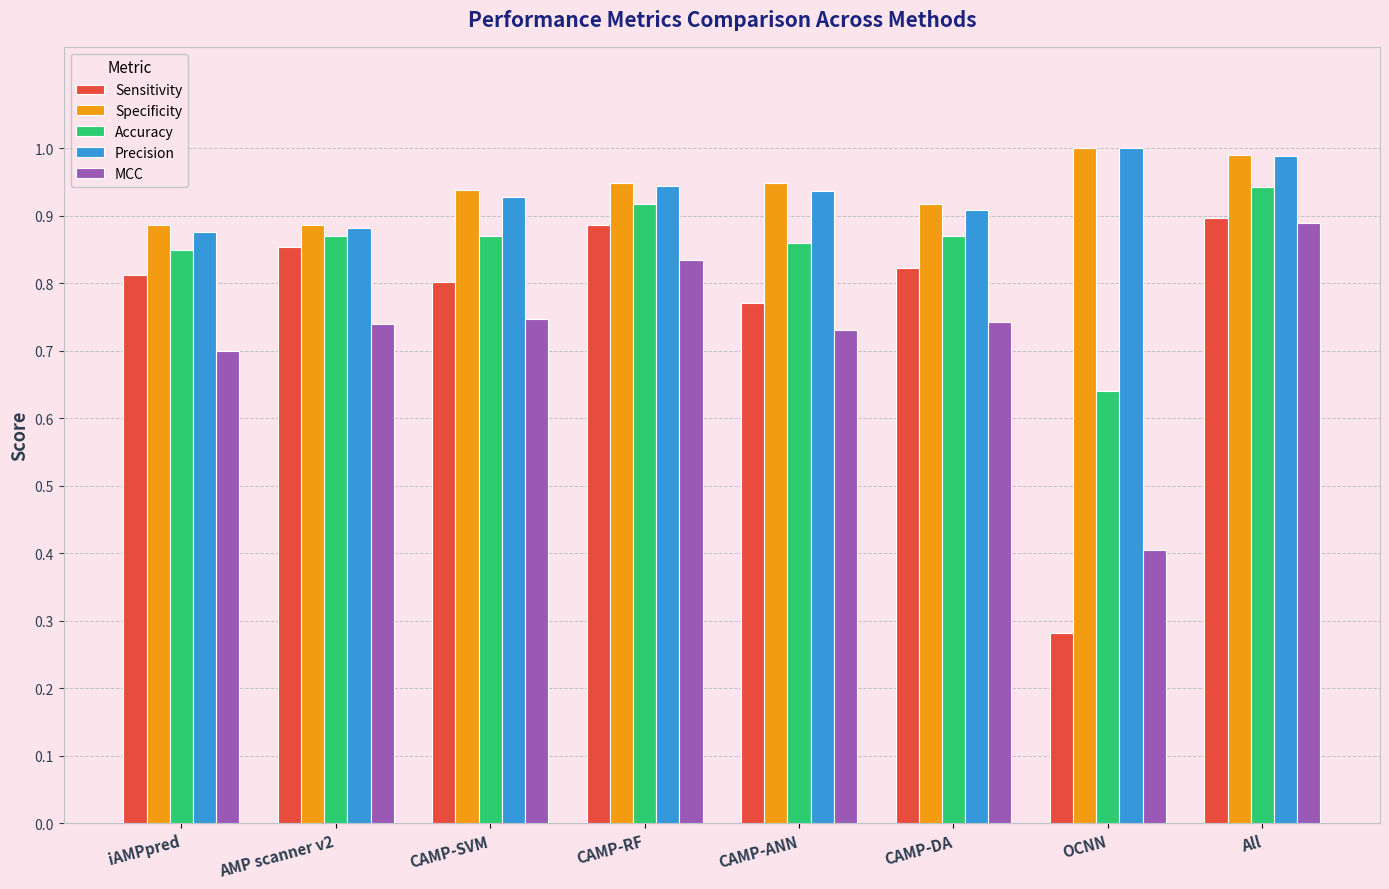

True or false: Specificity has a value of 0.9 at AMP scanner v2.

True